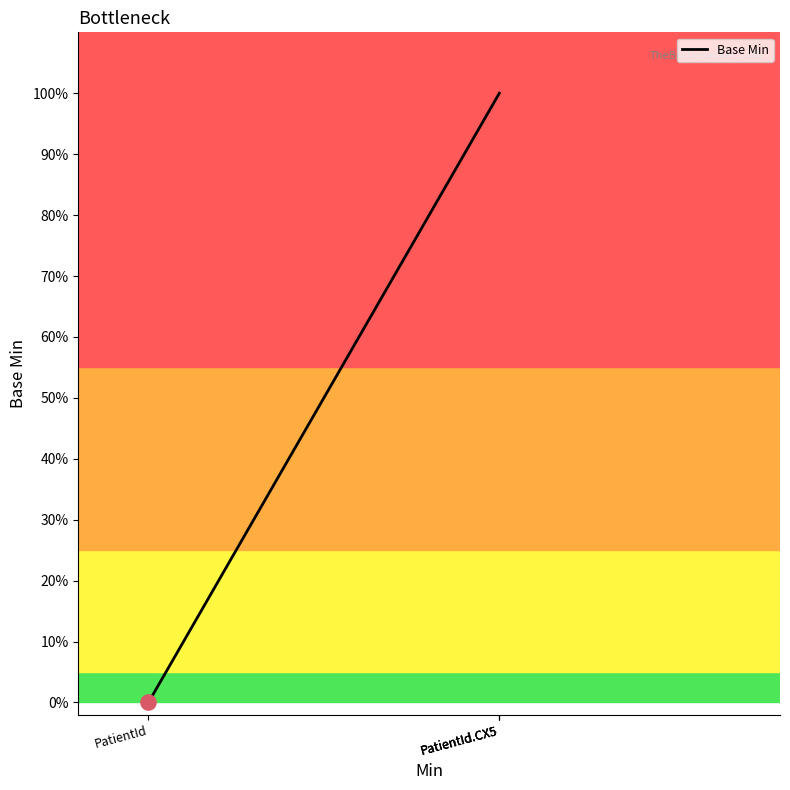

What is the change in value from PatientId to PatientId.CX5?

+1